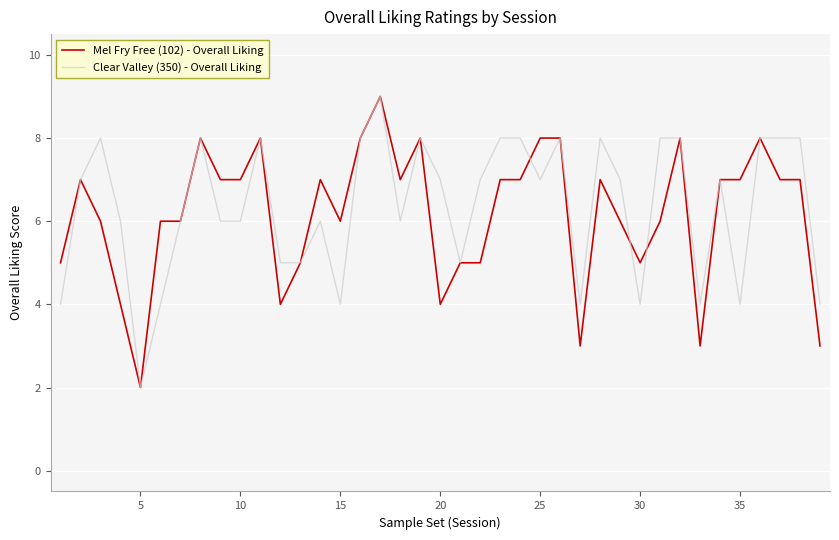

What is the maximum value for Clear Valley (350) - Overall Liking?

9